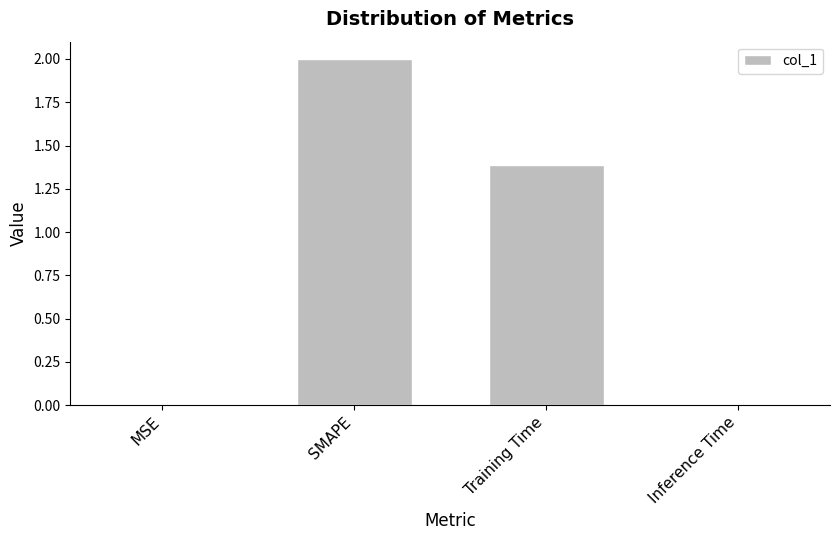

At which label does the data first exceed 1?

SMAPE